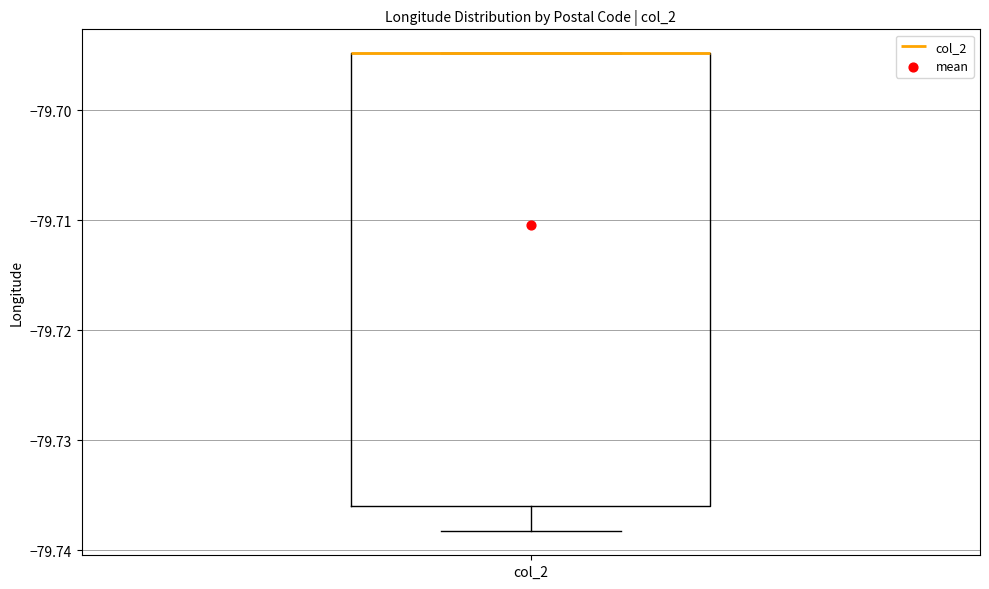

Transcribe this box plot: give where the median line is, the range the box spans, and where the two whiskers end, as read against the y-axis. The values are not printed on the chart, so give them approximately, as read against the axis.

median -79.695 (drawn on the box's upper edge), box -79.736 to -79.695, whiskers -79.738 to -79.695